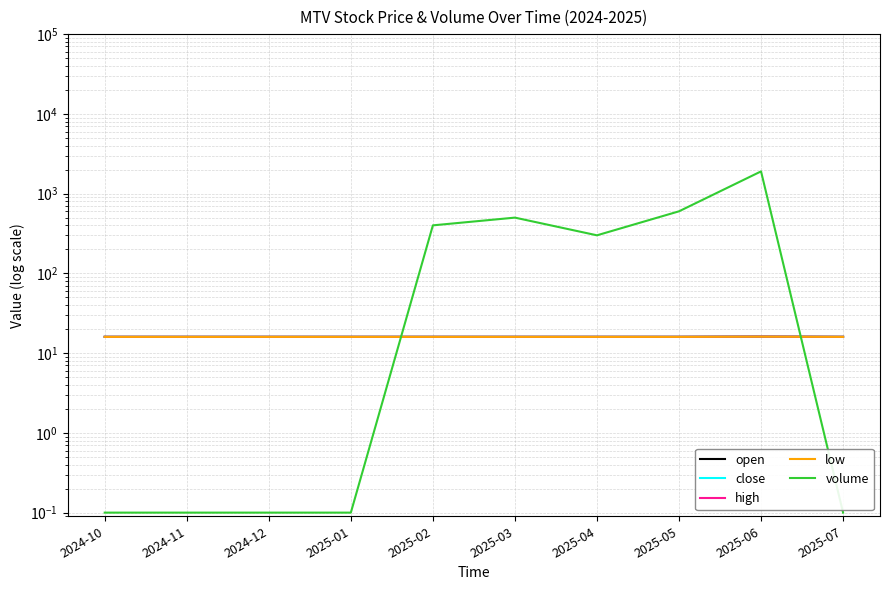

What is the average value of the high series?

16.0